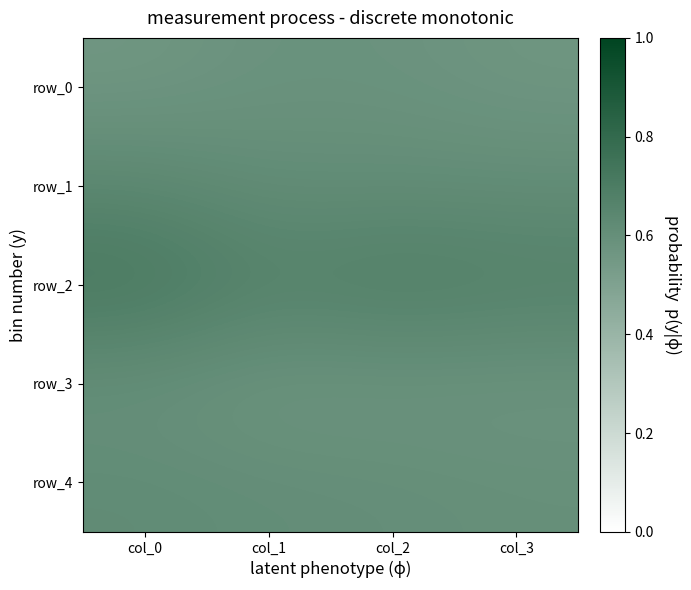

What is the maximum value for row_4?

0.6